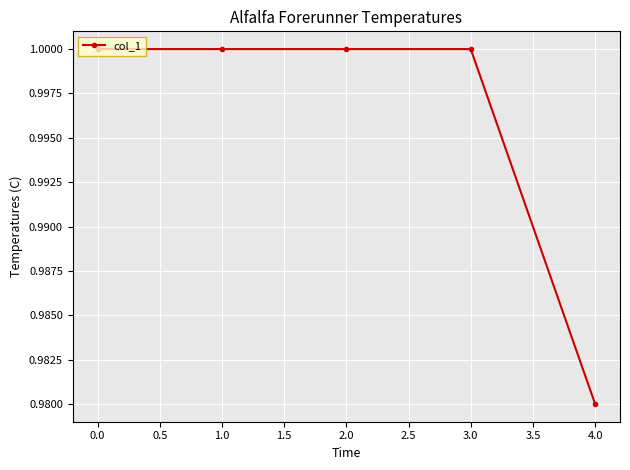

Is it true that the value at 3.0 is 1.0?

True